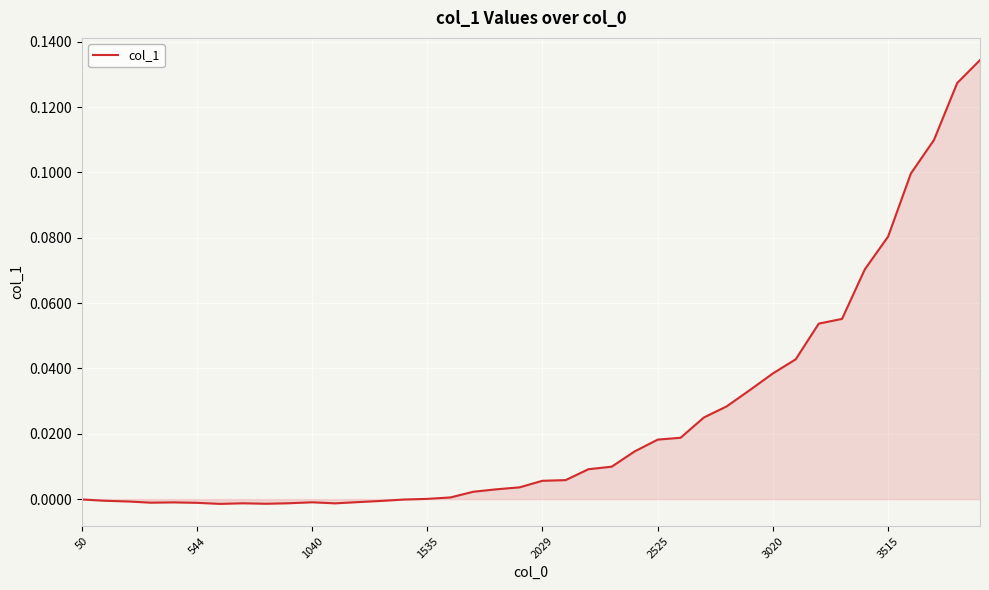

Does the chart have visible grid lines?

Yes